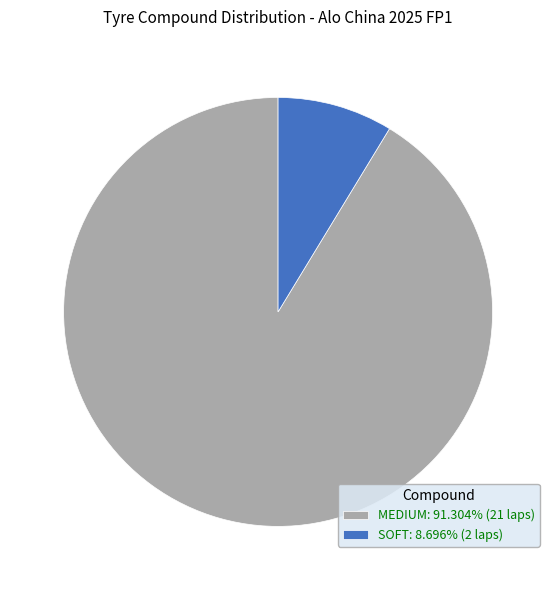

Between SOFT and MEDIUM, which is larger?

MEDIUM